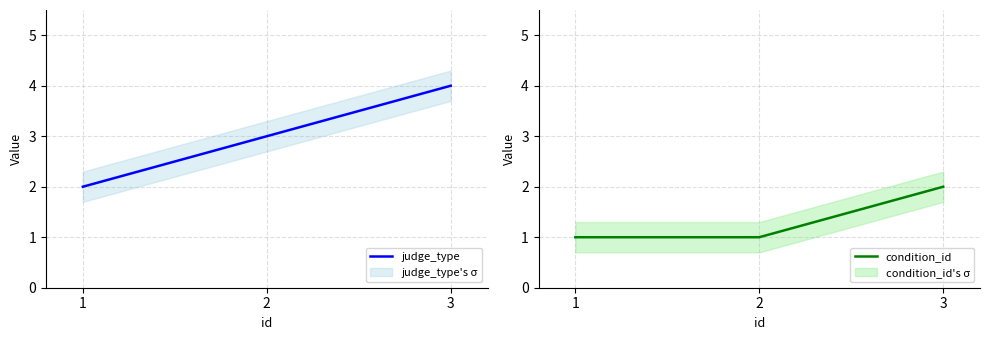

What are all the series names shown in the legend?

judge_type, condition_id